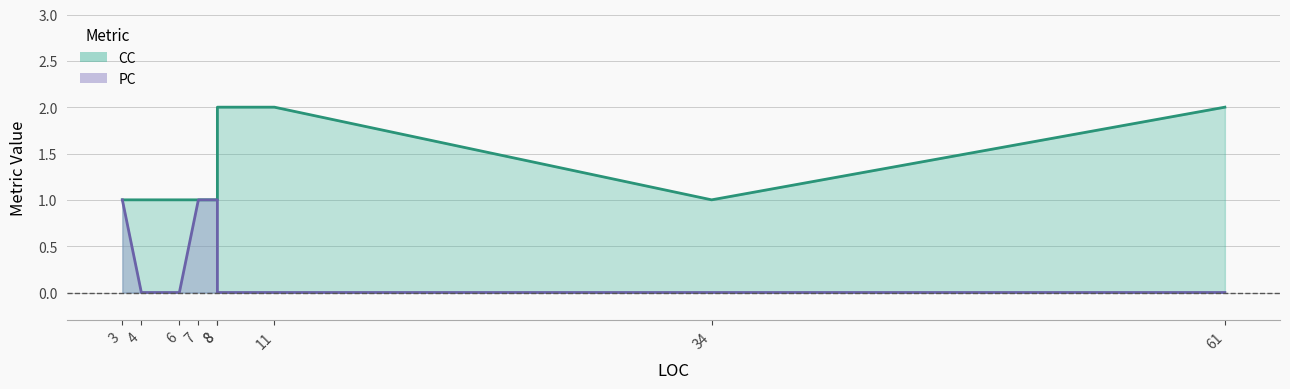

True or false: PC and CC intersect in this chart.

False